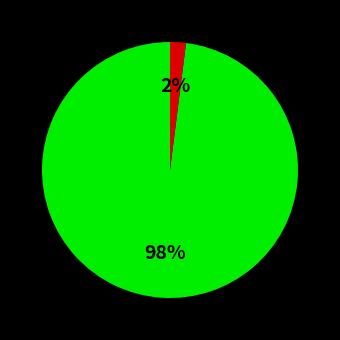

Does any single category account for the majority?

Yes